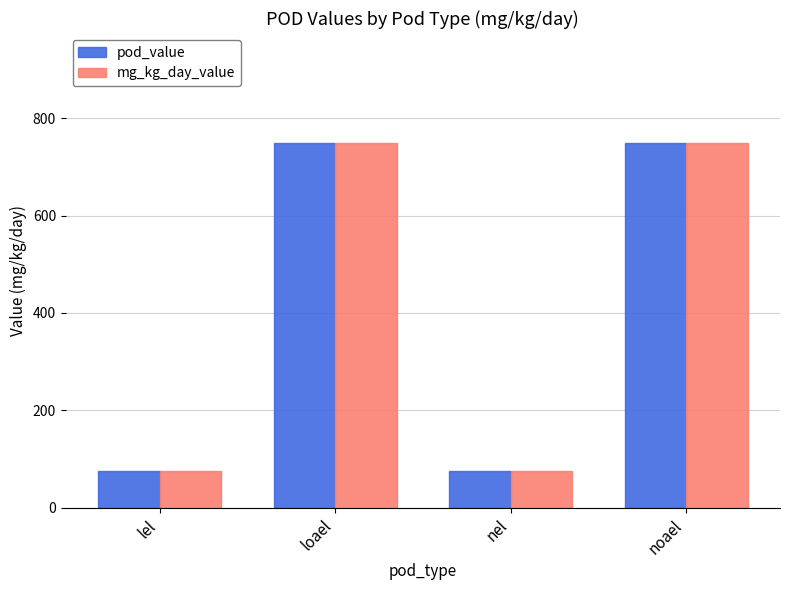

How many bars are there in total?

8